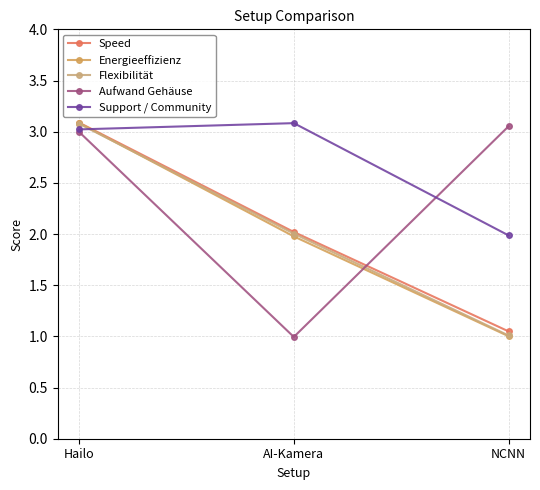

Which series has the largest range (max minus min)?

Energieeffizienz